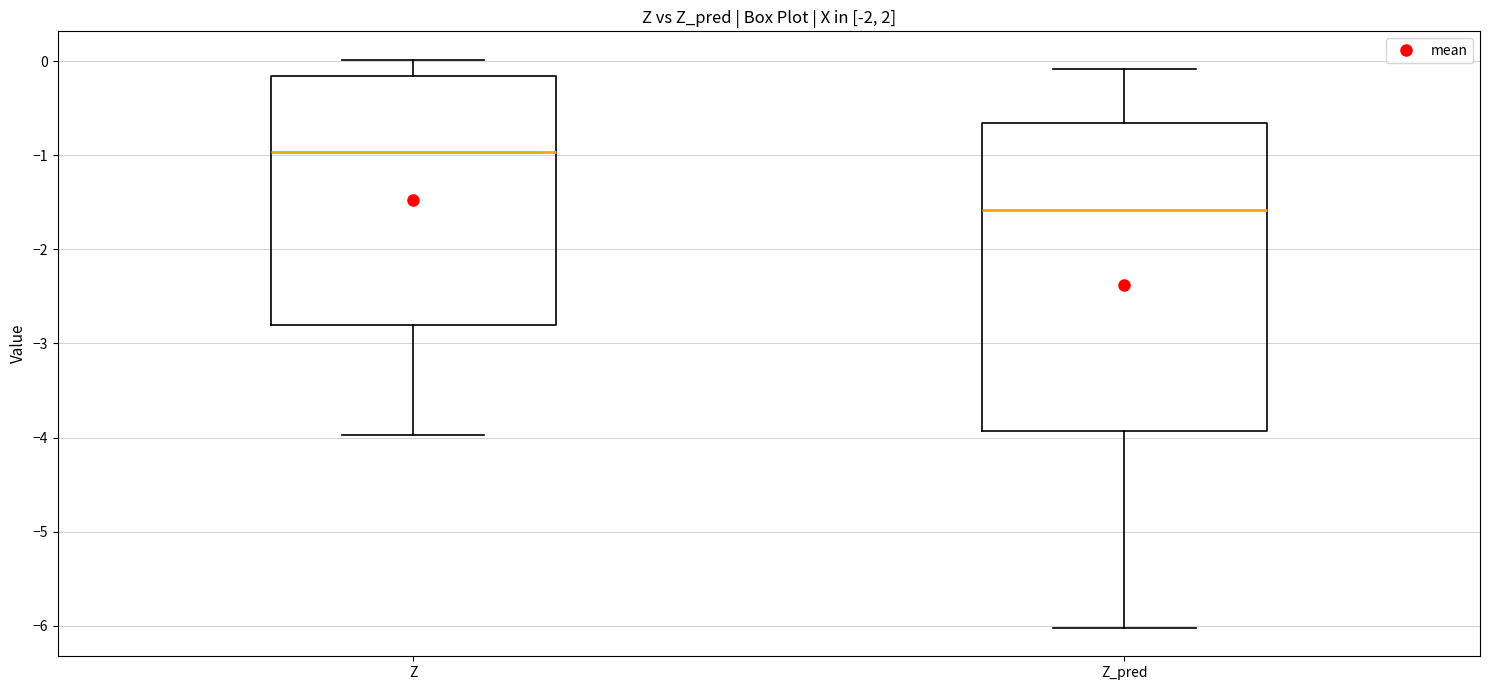

Reading left to right, transcribe this box plot: for each box, give where its median line is, the range the box spans, and where its two whiskers end, as read against the y-axis. The values are not printed on the chart, so give them approximately, as read against the axis.

Z: median -1.0, box -2.8 to -0.2, whiskers -4.0 to 0.0
Z_pred: median -1.6, box -3.9 to -0.7, whiskers -6.0 to -0.1